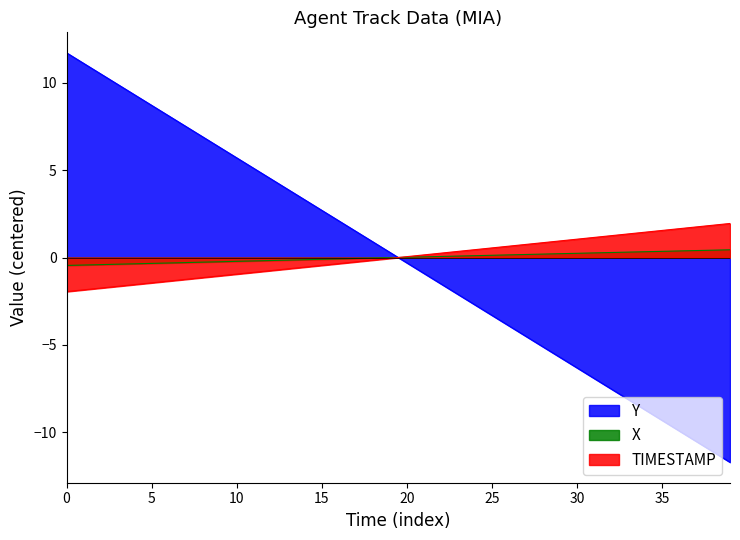

Which label corresponds to the smallest value in the chart?

39